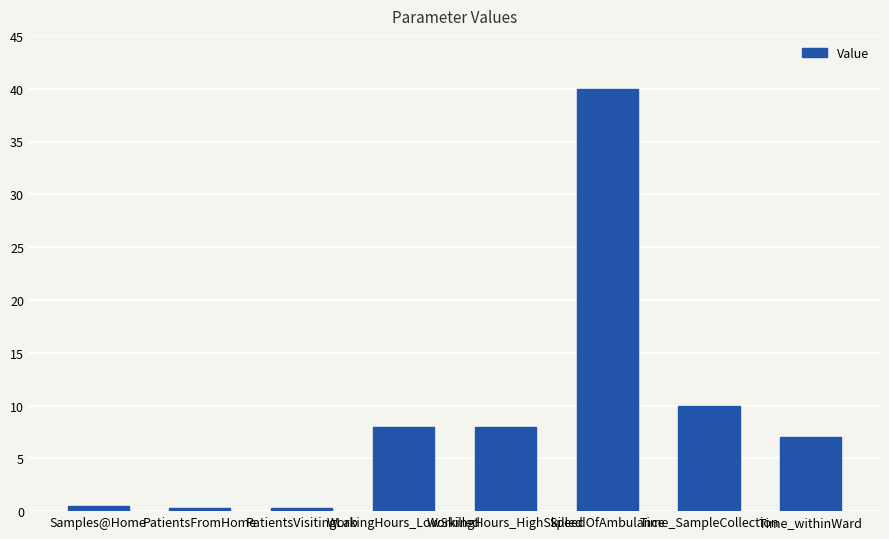

True or false: the data shows 8.0 at WorkingHours_HighSkilled.

True